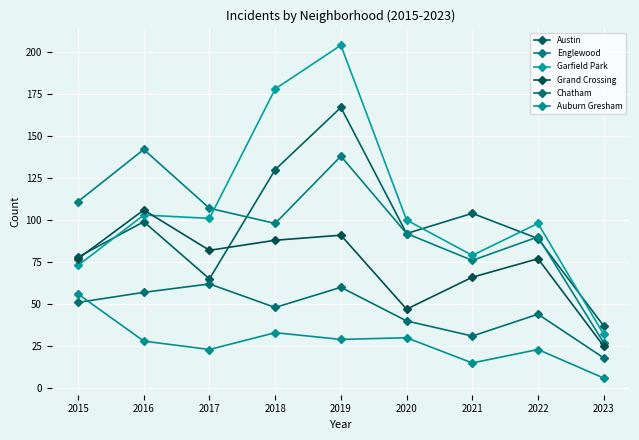

Reading left to right, list all the values displayed in this chart.

Austin: 78	99	65	130	167	92	104	89	37
Englewood: 111	142	107	98	138	92	76	90	27
Garfield Park: 73	103	101	178	204	100	79	98	32
Grand Crossing: 77	106	82	88	91	47	66	77	25
Chatham: 51	57	62	48	60	40	31	44	18
Auburn Gresham: 56	28	23	33	29	30	15	23	6